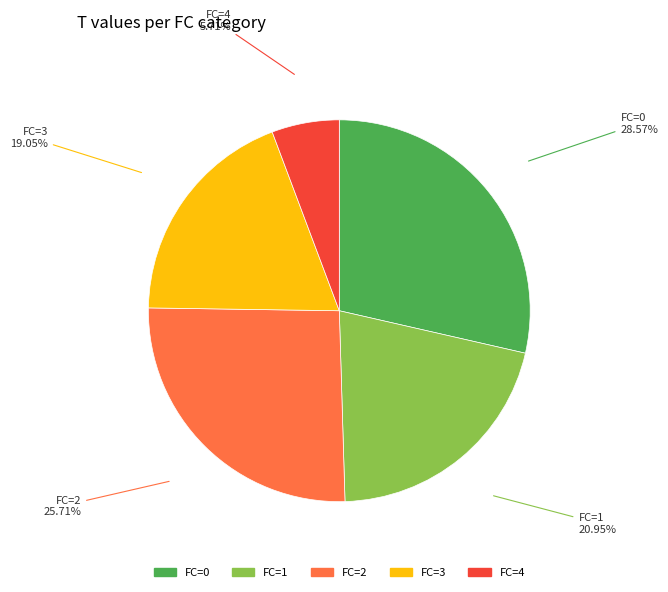

Is there any slice that represents more than half of the pie?

No